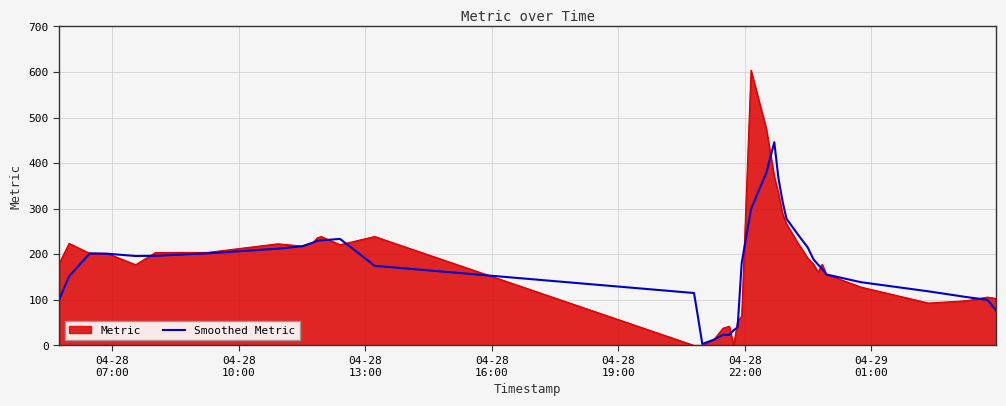

What is the maximum value for Smoothed Metric?

446.0